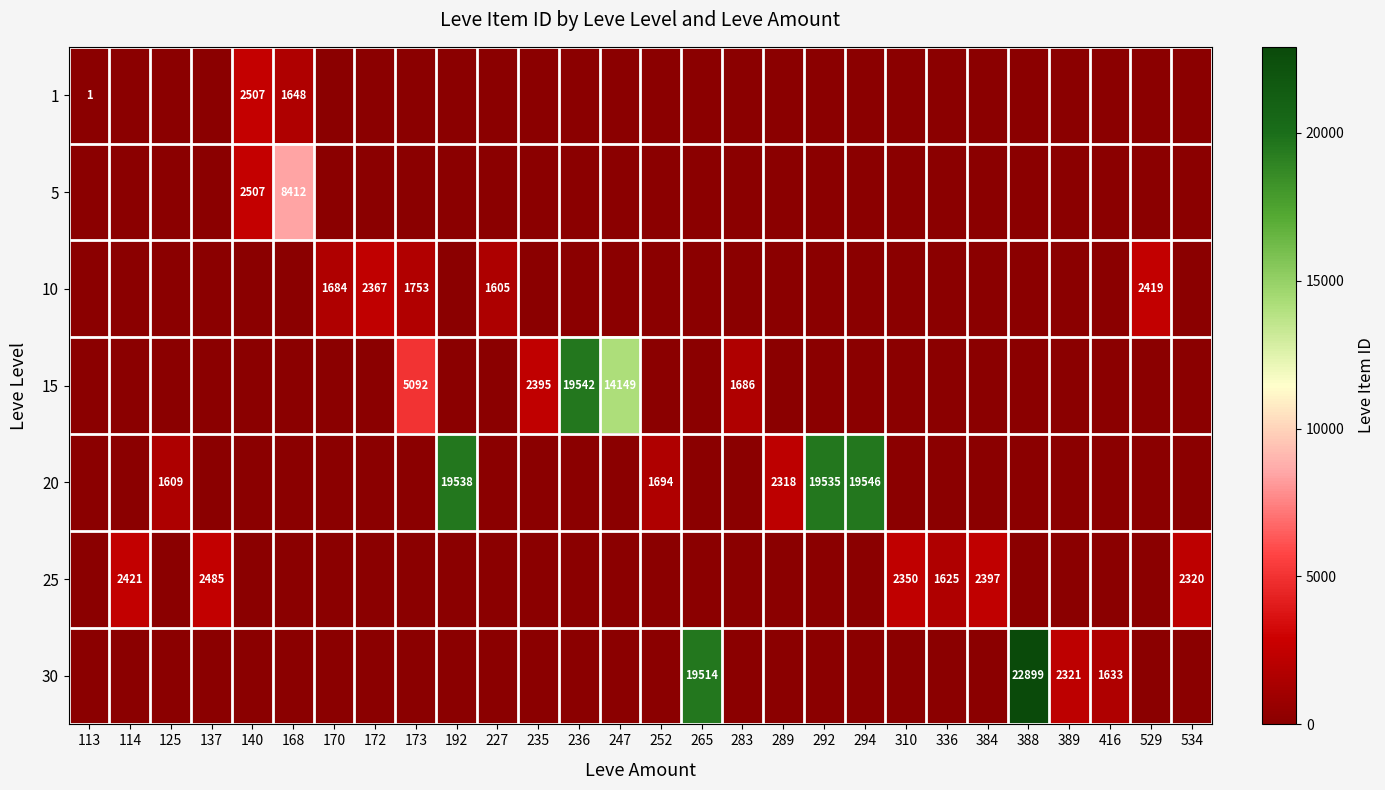

At which category is the sum across all series the highest?

388